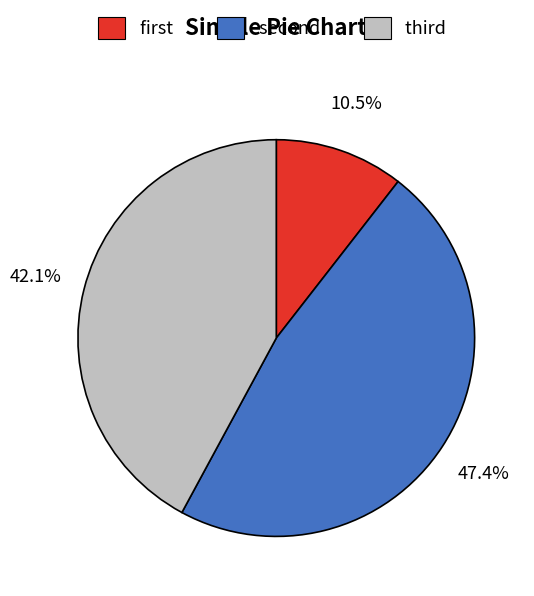

Rank the categories by value from highest to lowest.

second, third, first